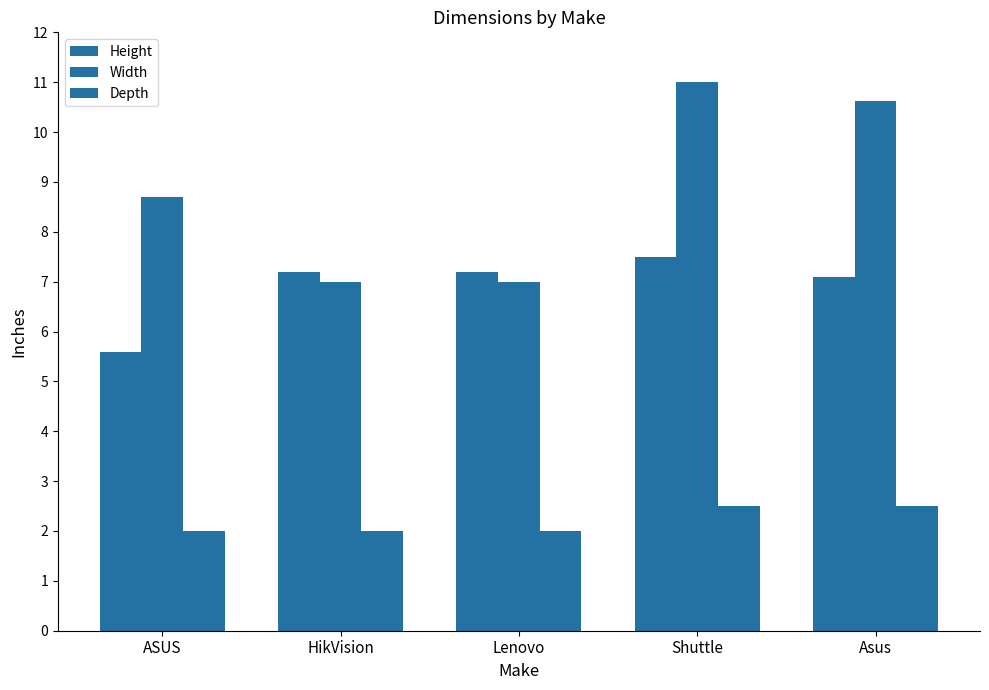

At which category is the sum across all series the highest?

Shuttle